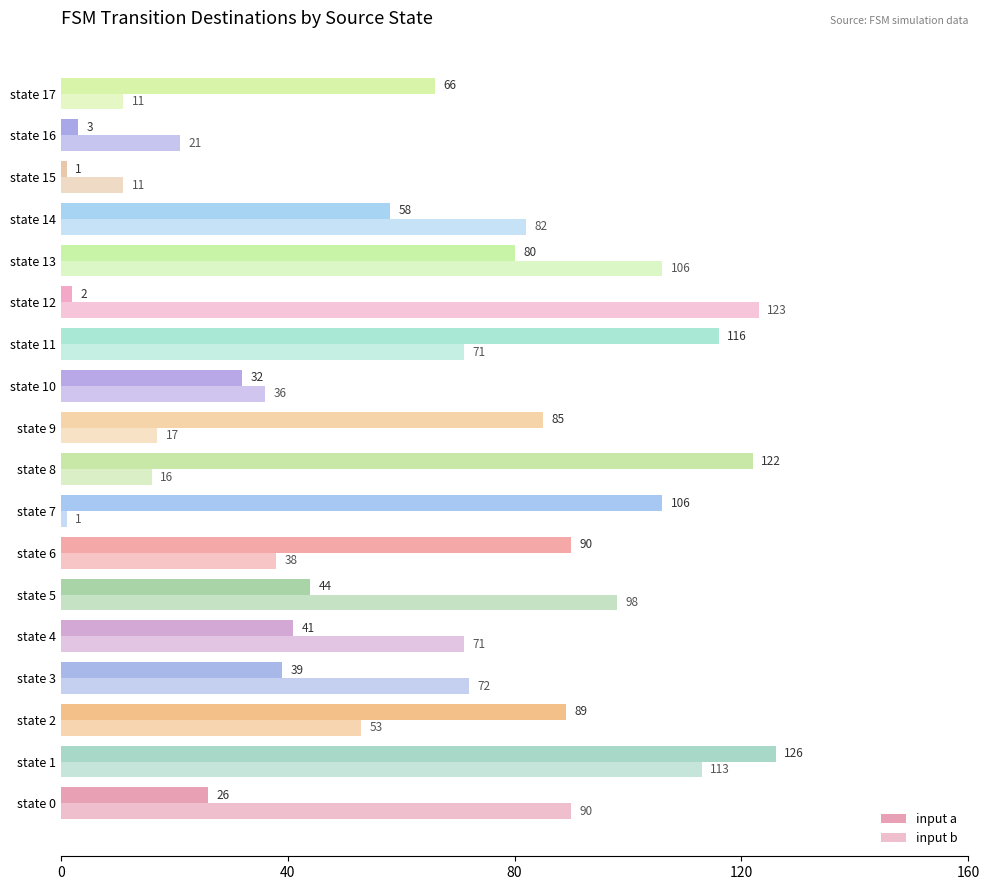

Count the number of categories in the chart.

18